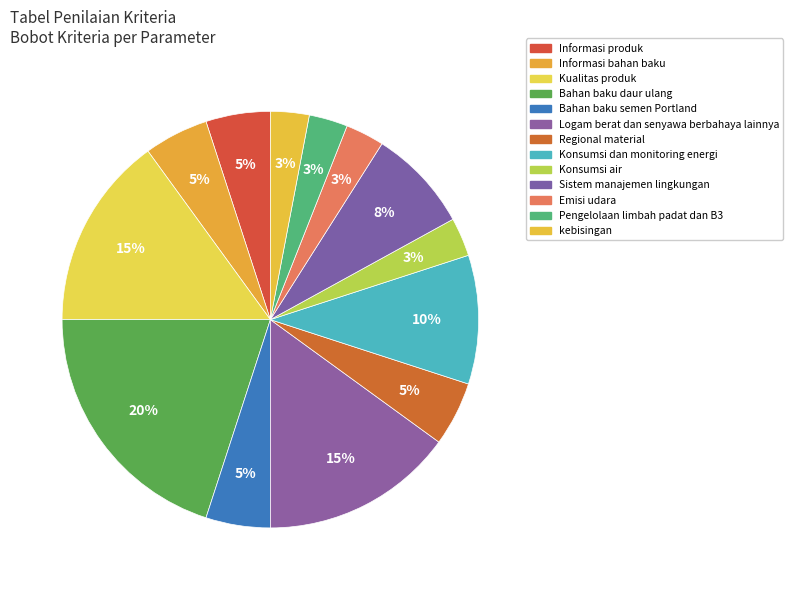

How many segments does this pie chart have?

13